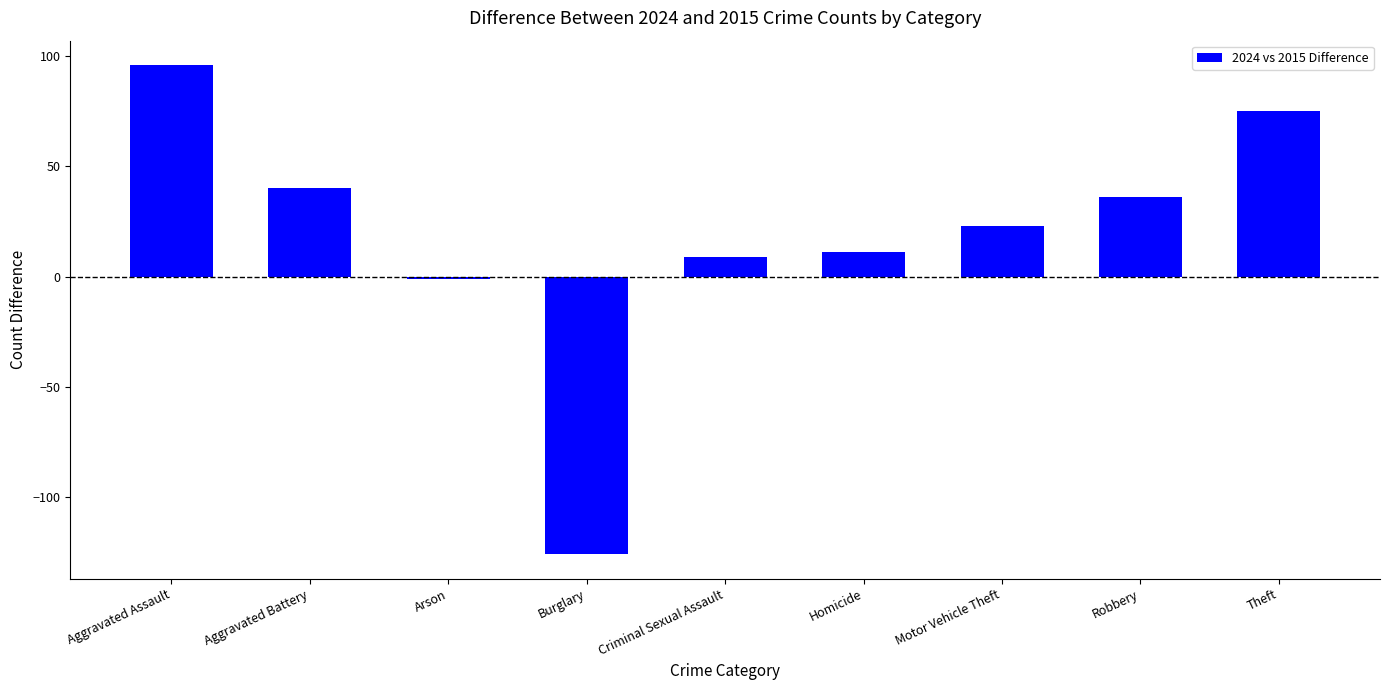

How many values are below 23?

4